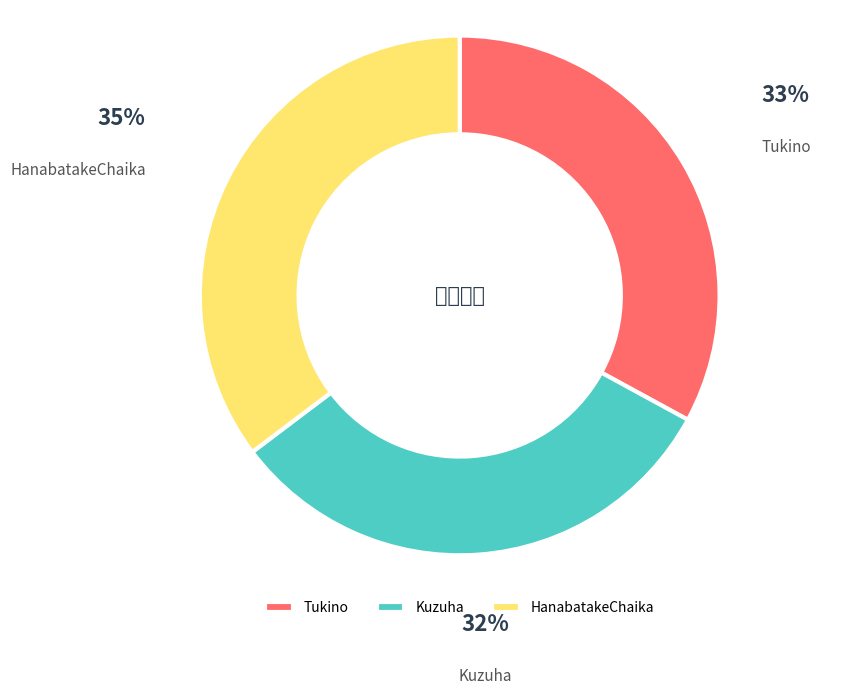

Between Kuzuha and Tukino, which is larger?

Tukino